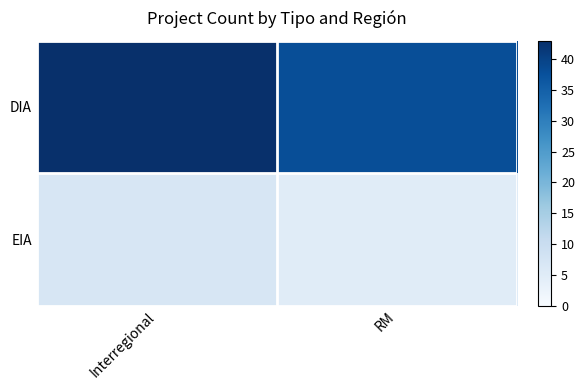

Which has a higher value, Interregional or RM?

Interregional